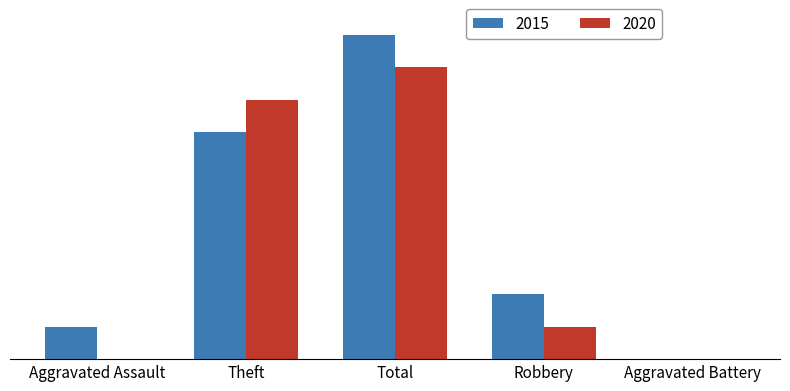

The value of 2020 at Aggravated Battery is 0. True or false?

True